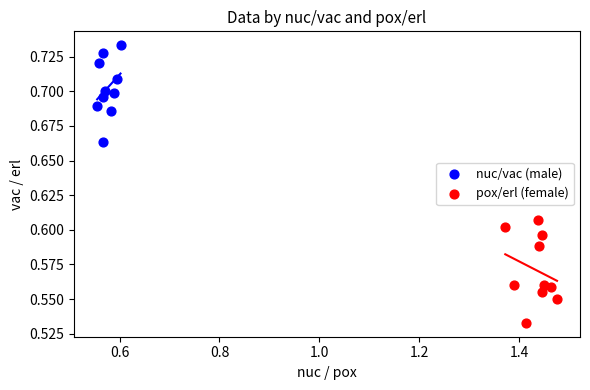

Which series reaches the maximum Y coordinate?

nuc/vac (male)